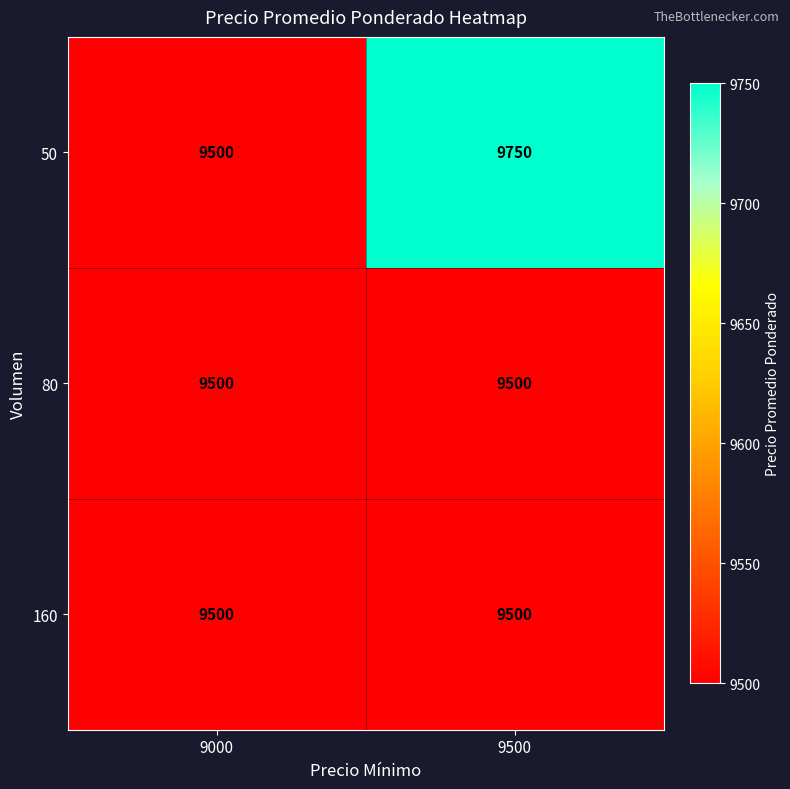

Which series has the largest range (max minus min)?

50